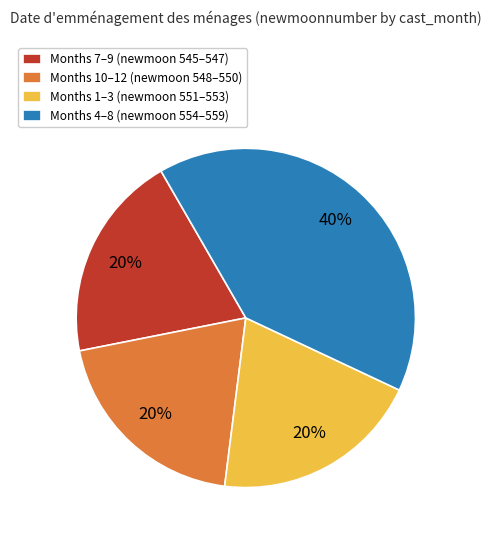

Does Months 1–3 (newmoon 551–553) represent more than half of the total?

No